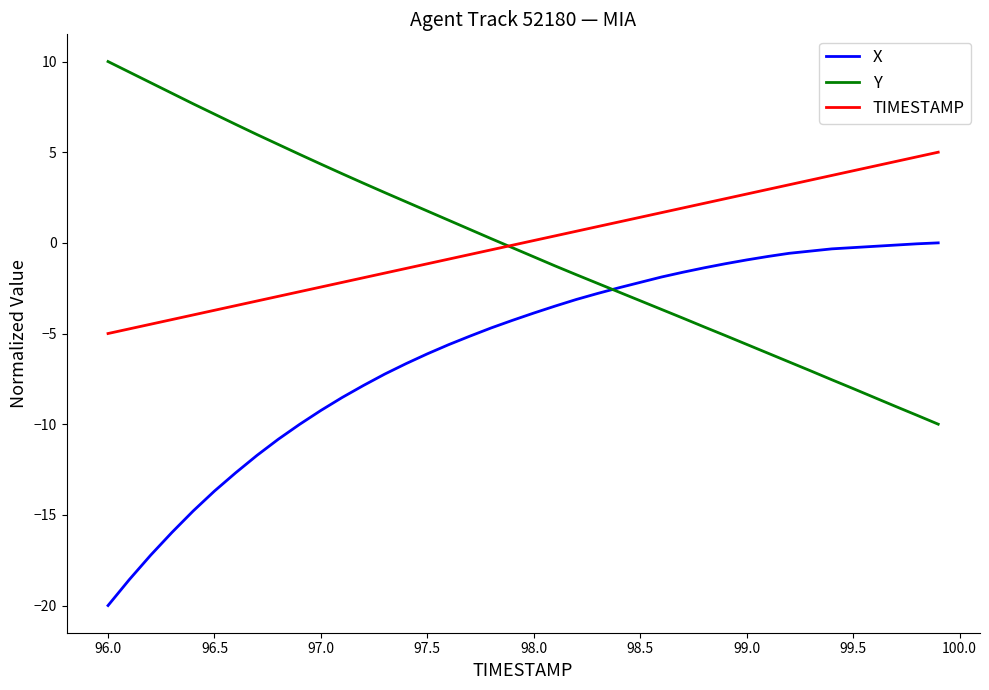

What is the highest value of the TIMESTAMP series?

5.0